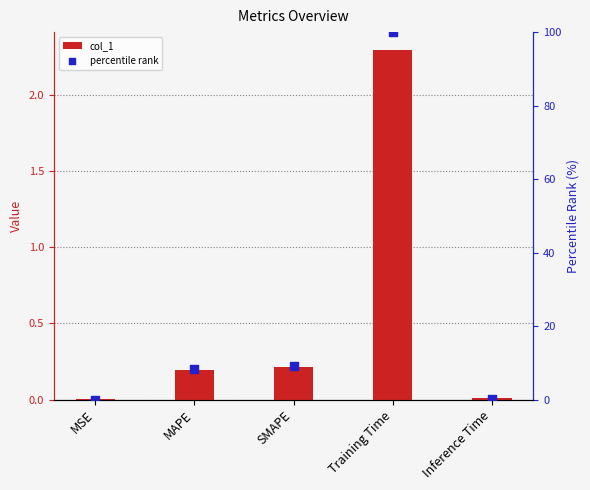

At which category is the sum across all series the highest?

Training Time